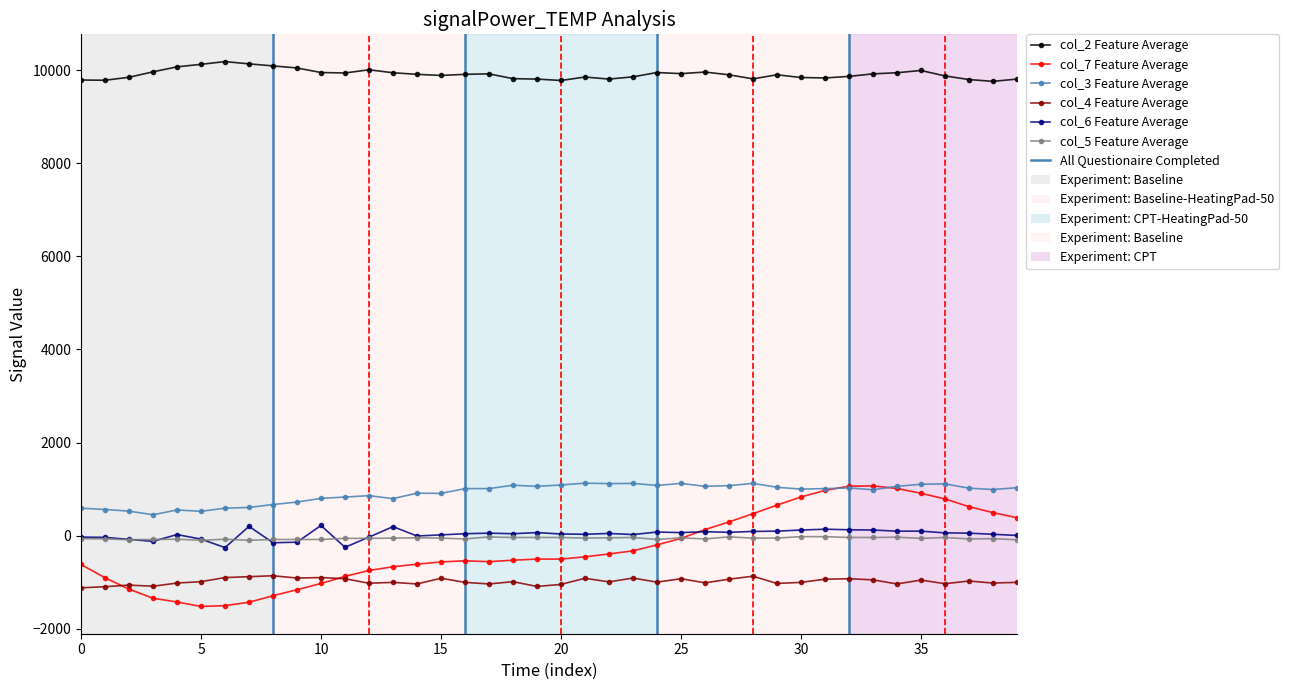

True or false: col_6 and col_3 intersect in this chart.

False